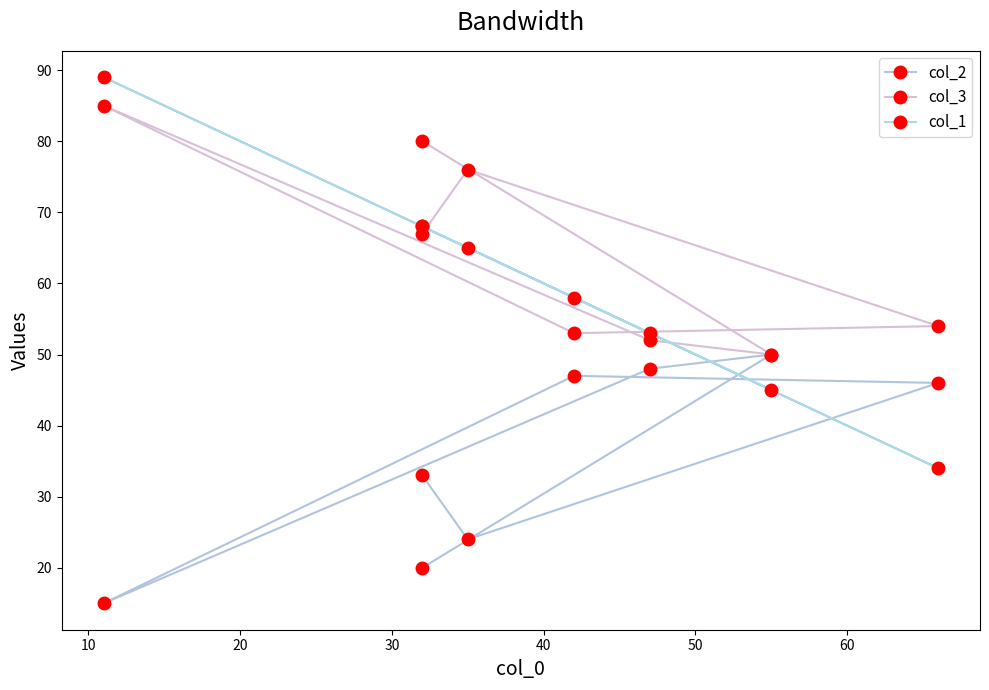

At 30, list the series in order from largest to smallest.

col_1, col_3, col_2